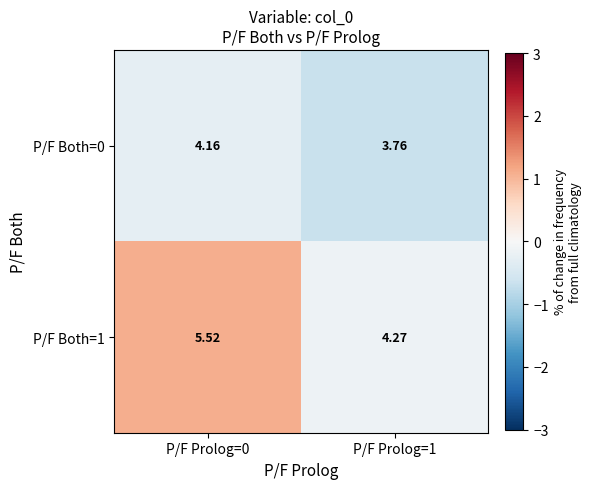

At which category is the sum across all series the highest?

P/F Prolog=0